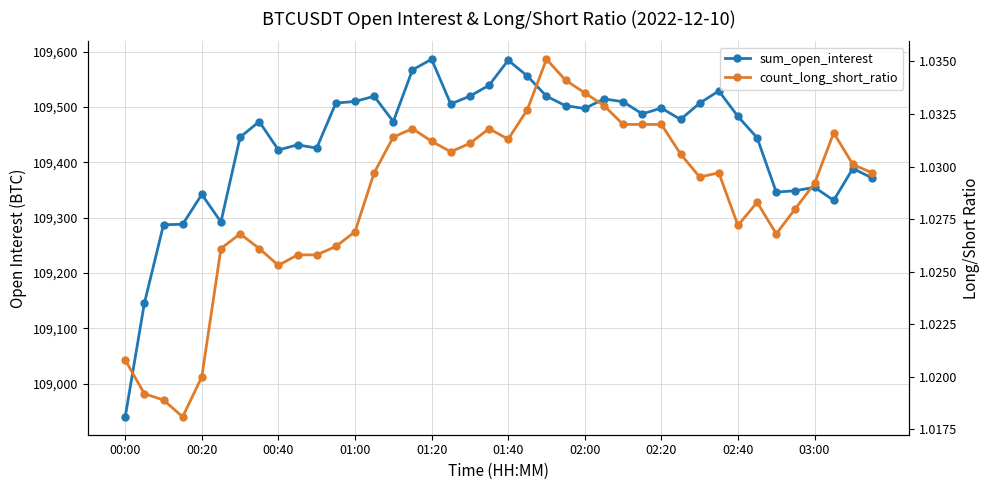

How many categories are shown in the chart?

40